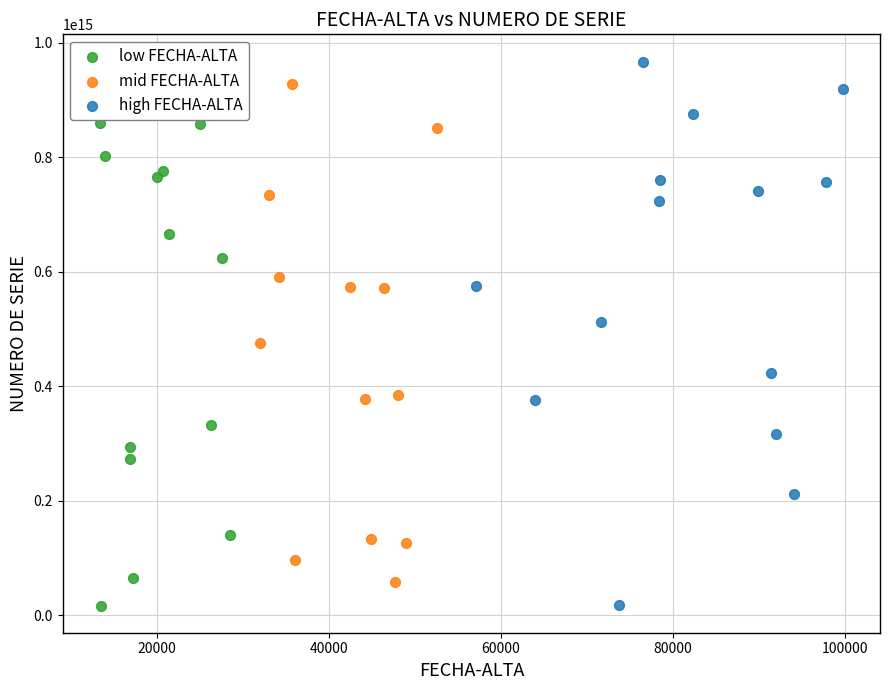

What are all the series names shown in the legend?

low FECHA-ALTA, mid FECHA-ALTA, high FECHA-ALTA